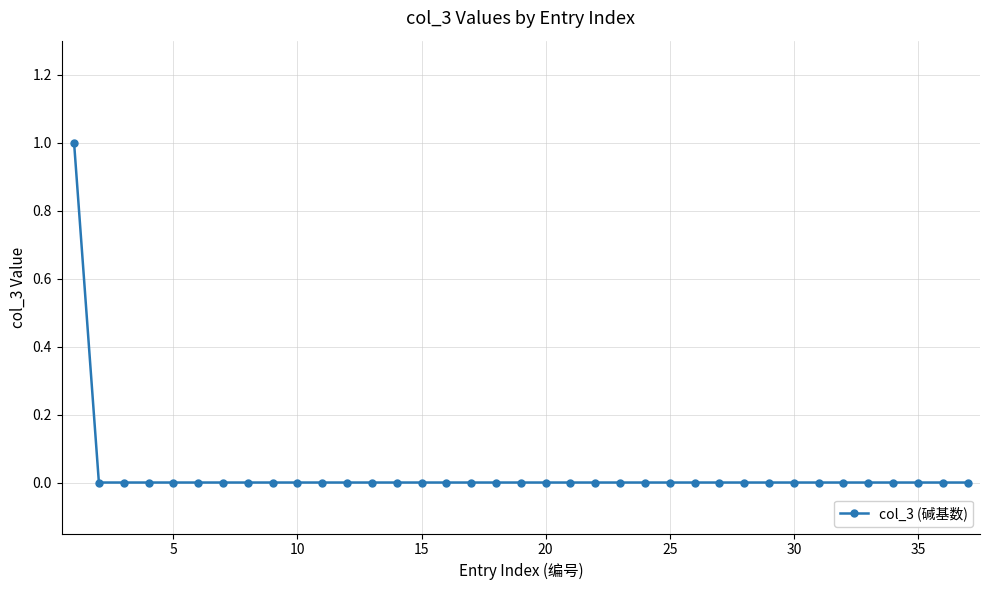

The chart shows a value of -1 at 25. True or false?

False